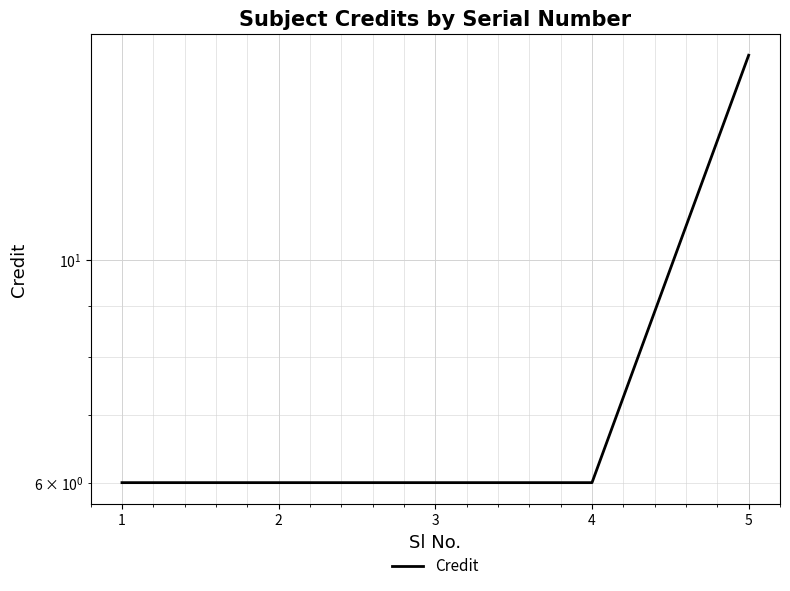

Count the number of categories in the chart.

5